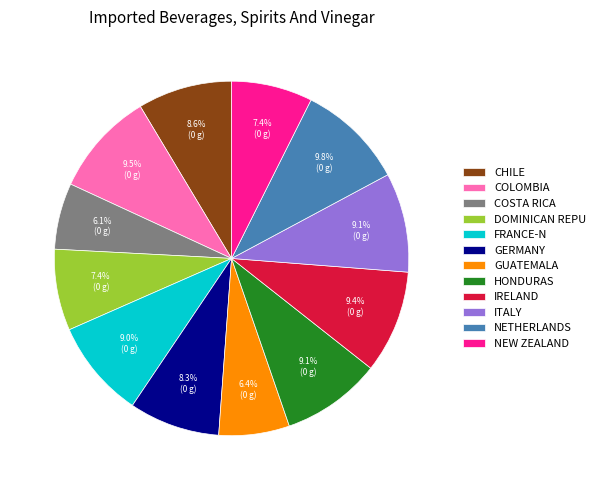

How many slices are in this pie chart?

12